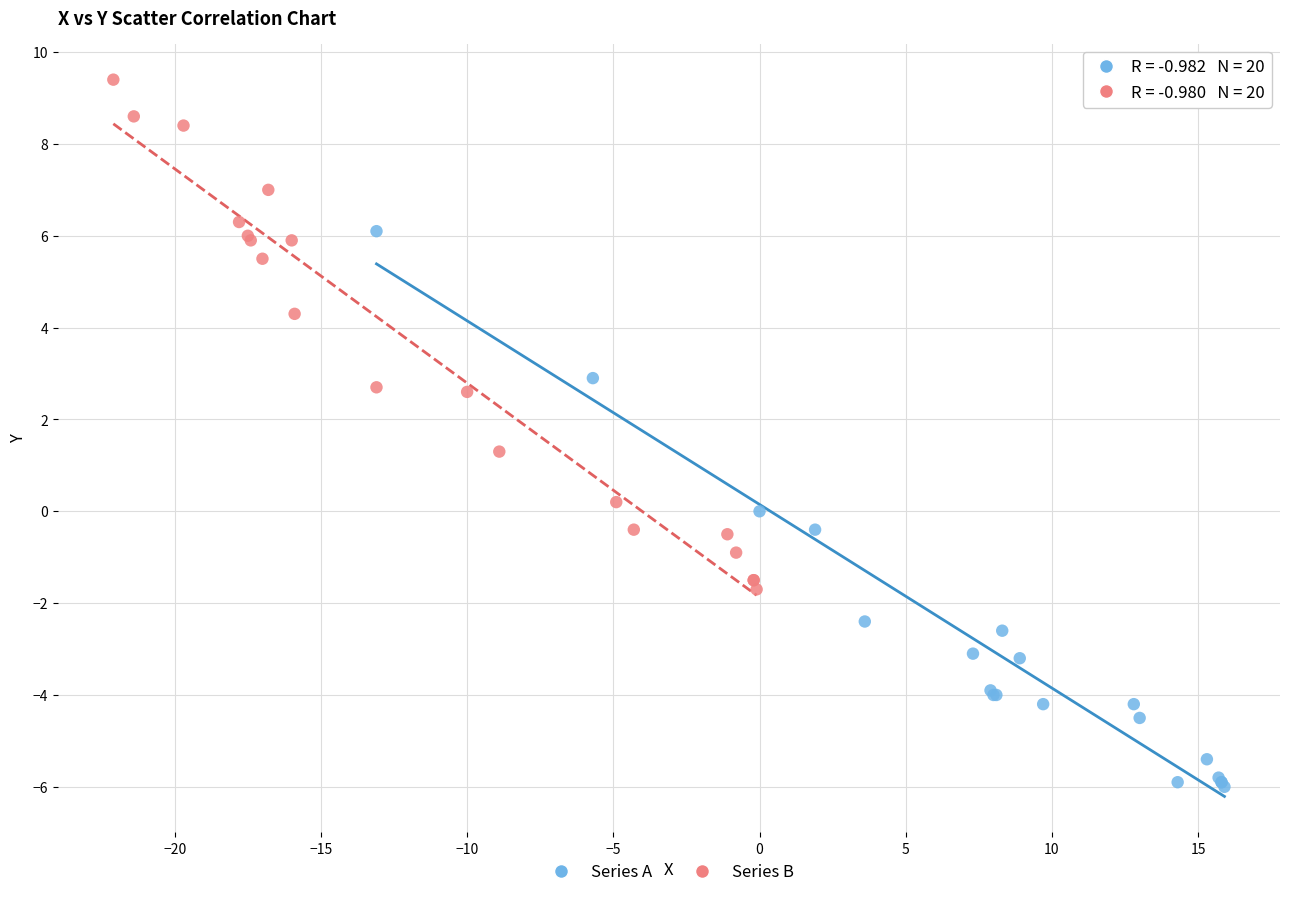

What are all the series names shown in the legend?

Series A, Series B